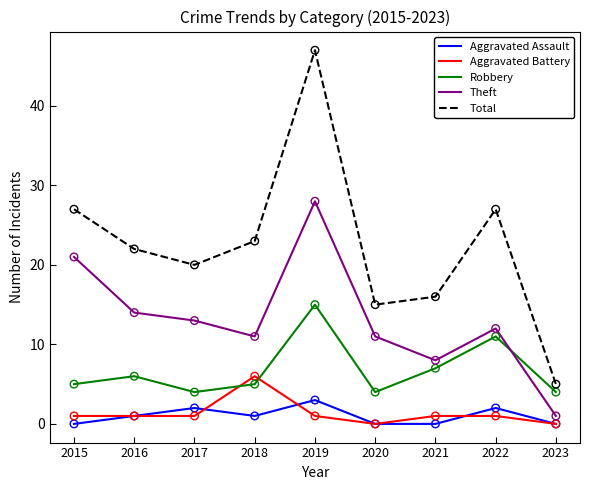

Between 2021 and 2023, which series saw the biggest shift?

Total